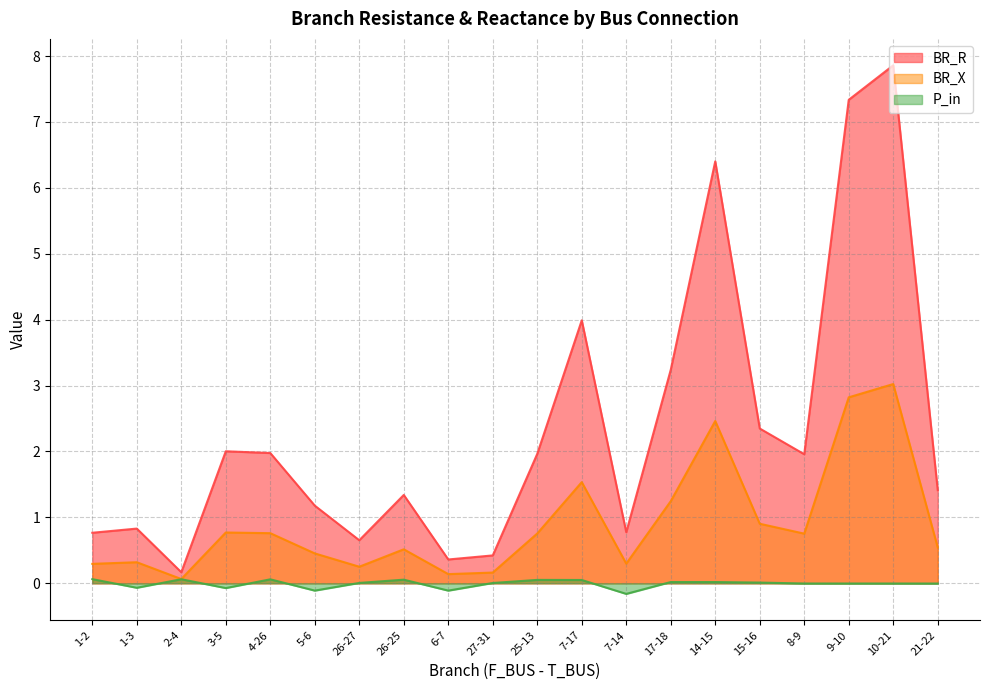

True or false: P_in and BR_R cross at least once.

False